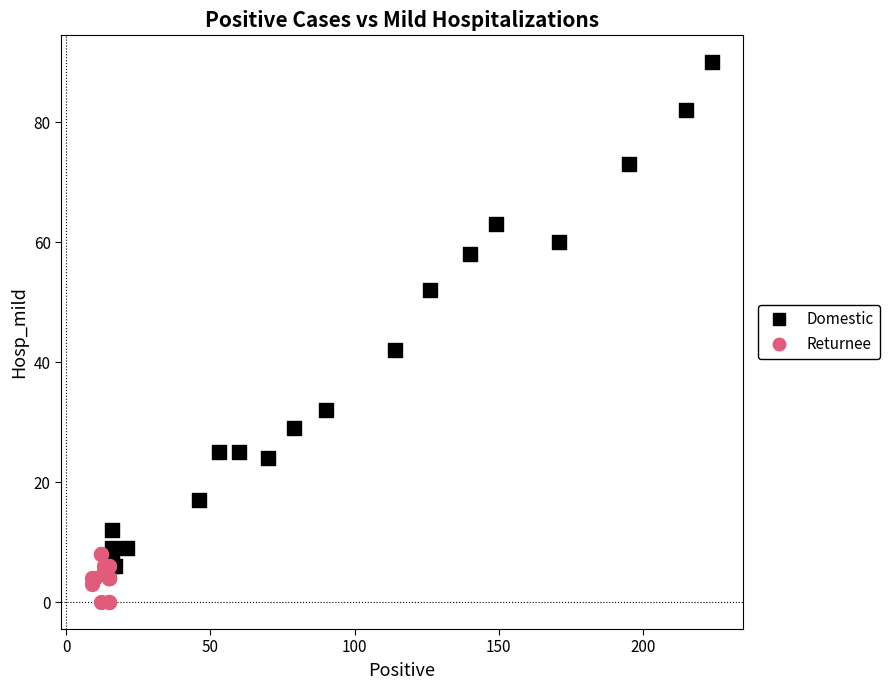

Which series contains the highest Y value?

Domestic